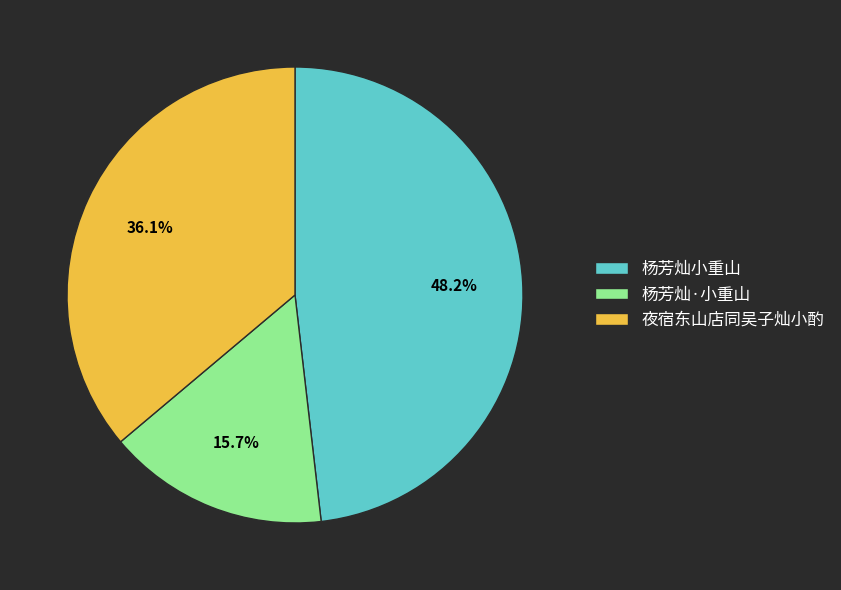

What percentage is the 杨芳灿小重山 slice, to the nearest percent?

48%